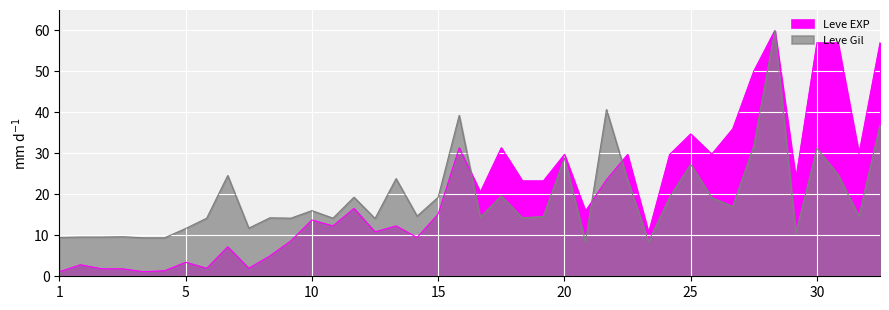

Rank the series at 10 from highest to lowest value.

Leve Gil, Leve EXP